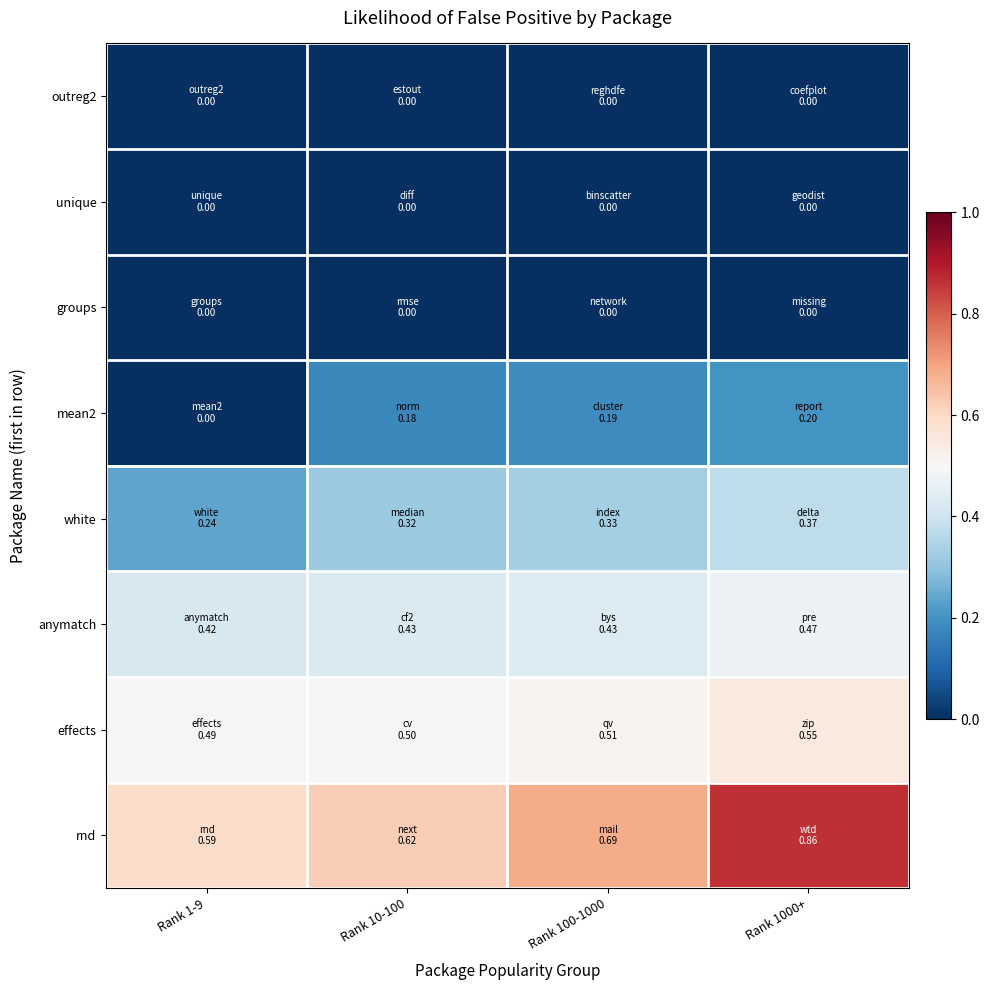

Which series has the widest spread of values?

rnd